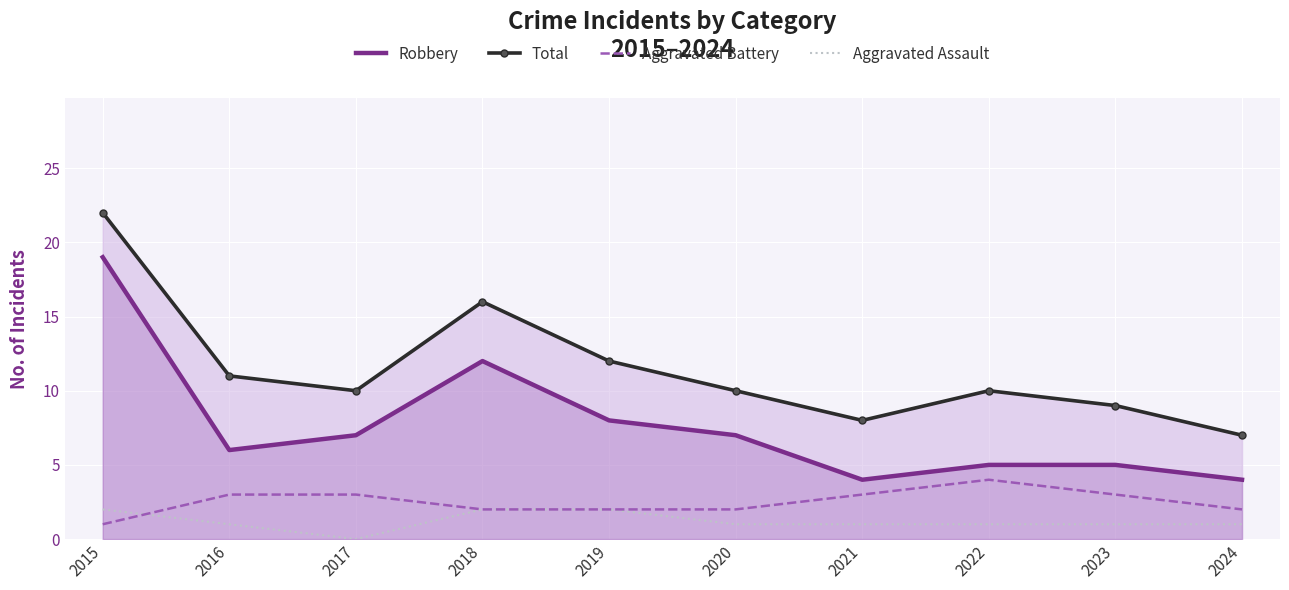

True or false: Aggravated Battery has a value of 3 at 2018.

False